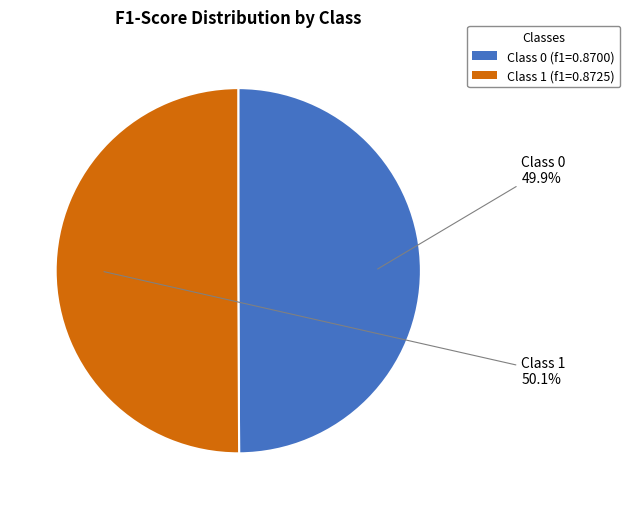

How much of the chart is everything except Class 0 (f1=0.8700)?

50.1%